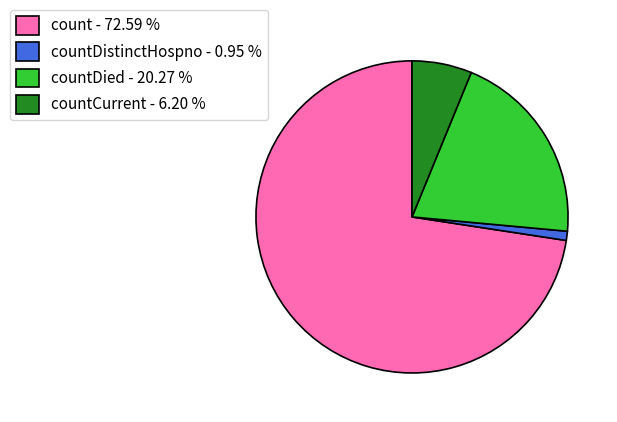

Count the number of slices in the pie.

4